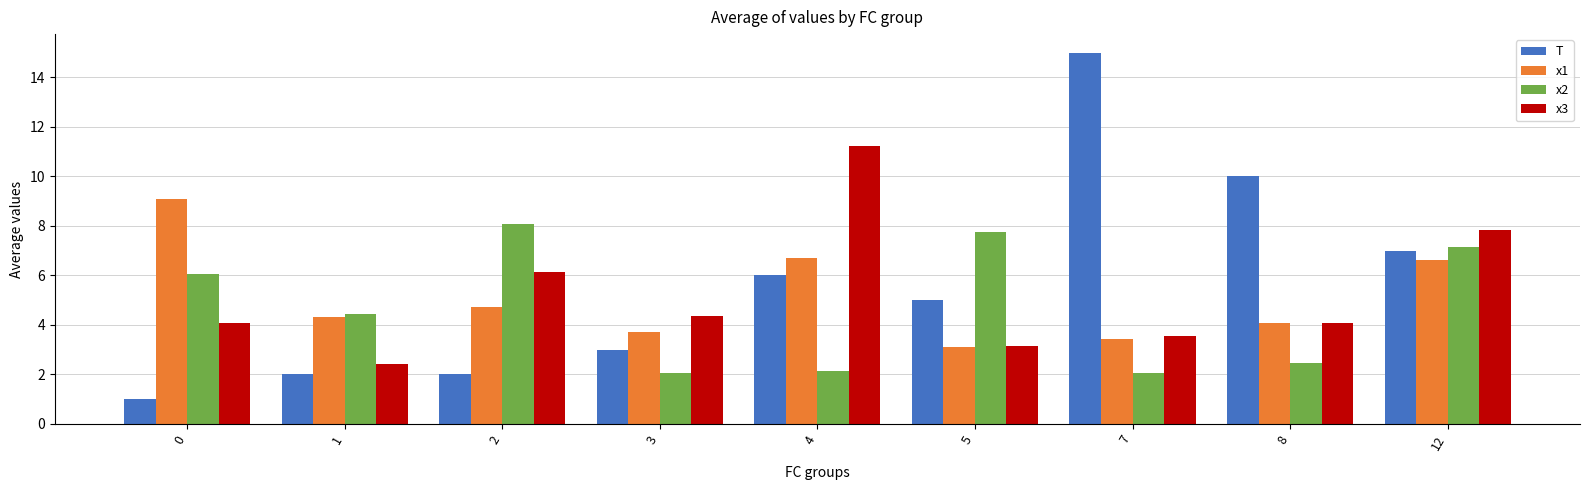

Does the chart contain stacked bars?

No